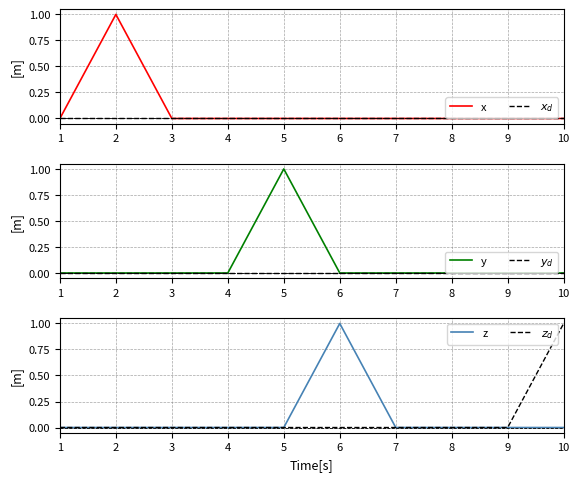

True or false: $y_d$ has more than 2 points higher than both neighbors.

False